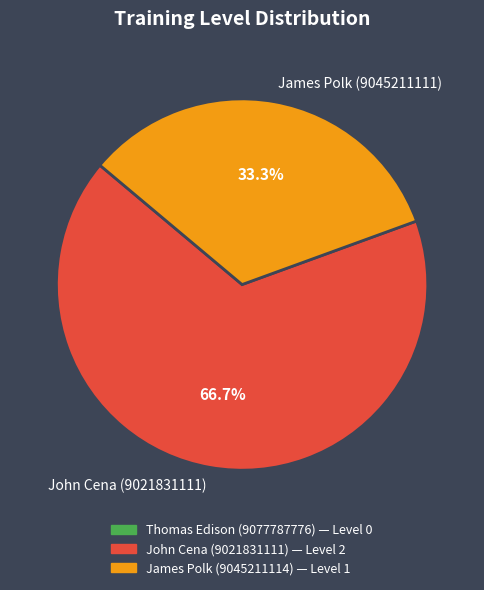

To the nearest percent, what is the combined percentage of John Cena (9021831111) and James Polk (9045211111)?

100%